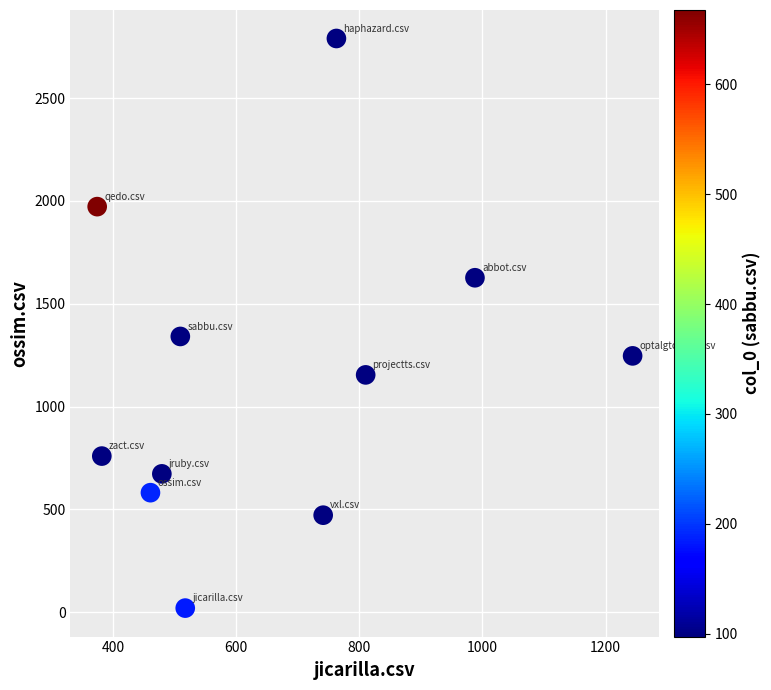

What Y value in the scatter plot is closest to 1405?

1341.0